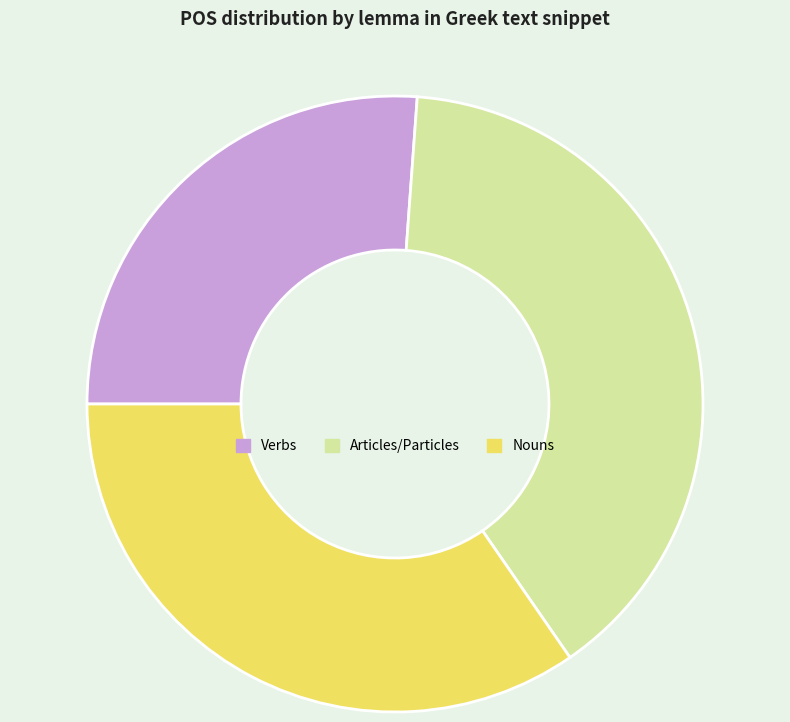

Which slice is the largest?

Articles/Particles